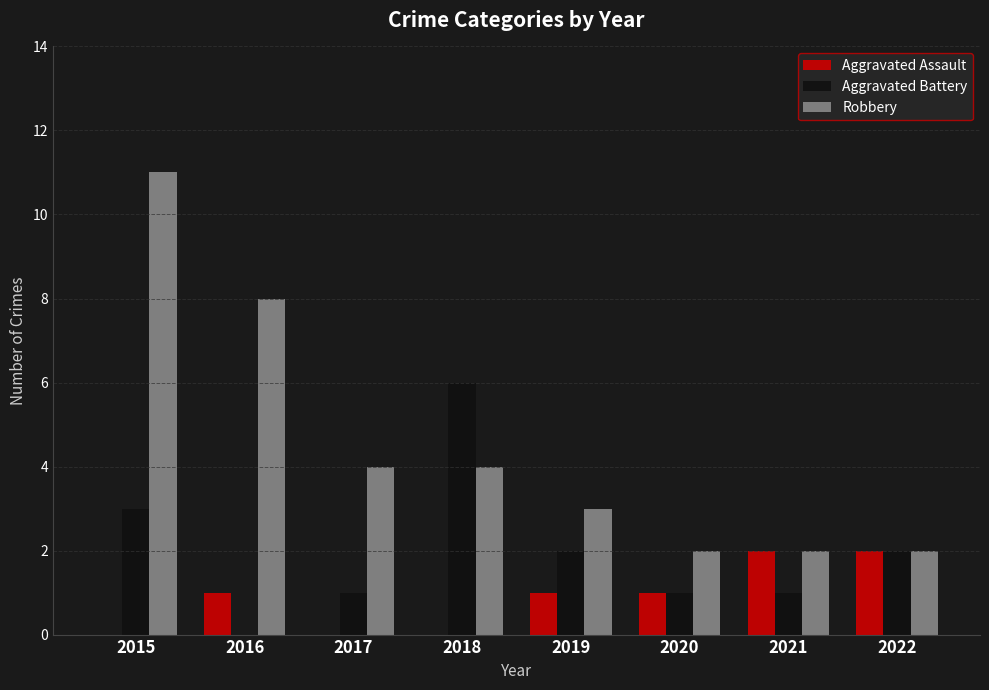

Read the Robbery value at 2019.

3